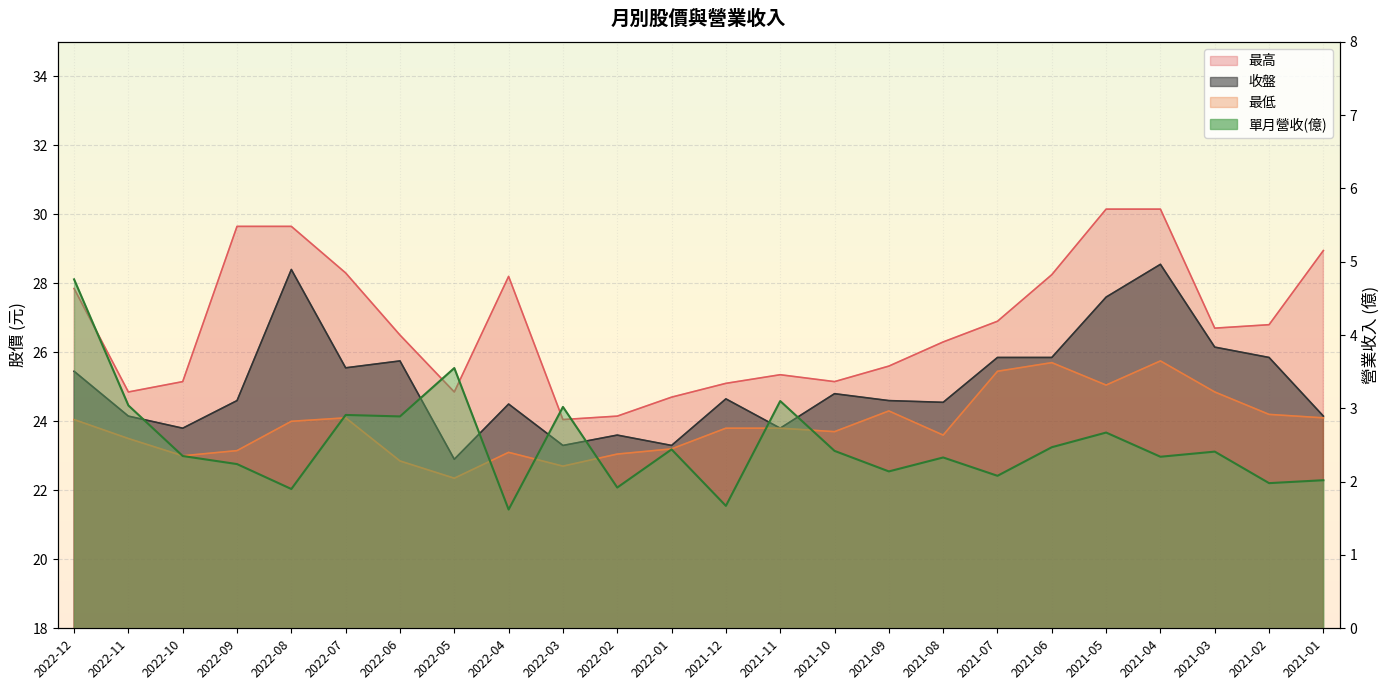

Is it true that 單月營收(億) equals 2.4 at 2022-10?

True